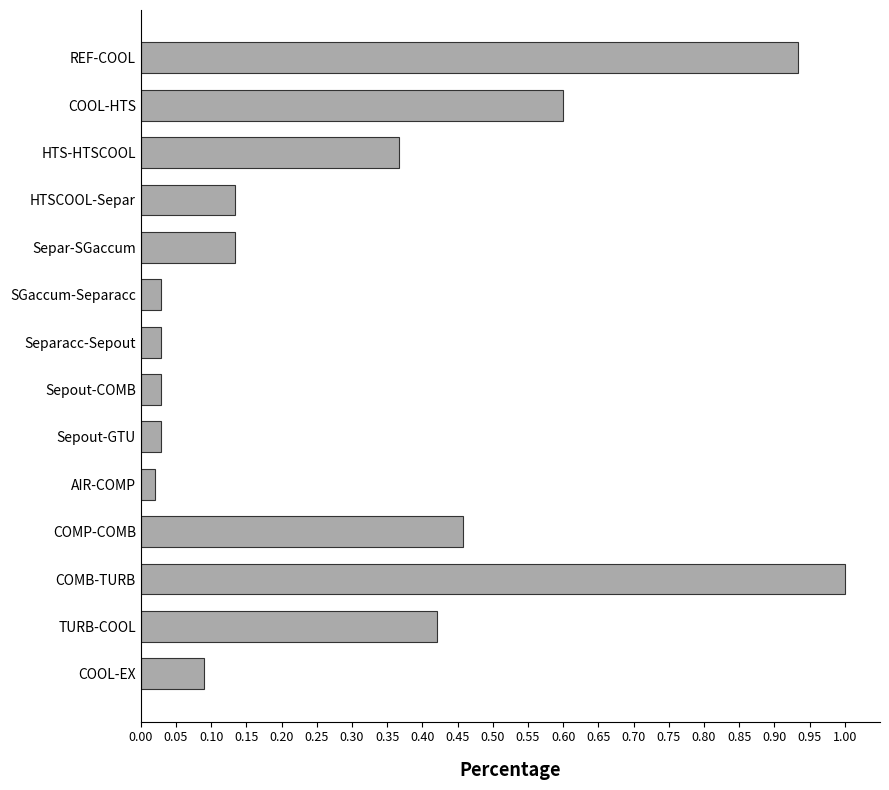

The chart shows a value of 0.6 at COOL-HTS. True or false?

True